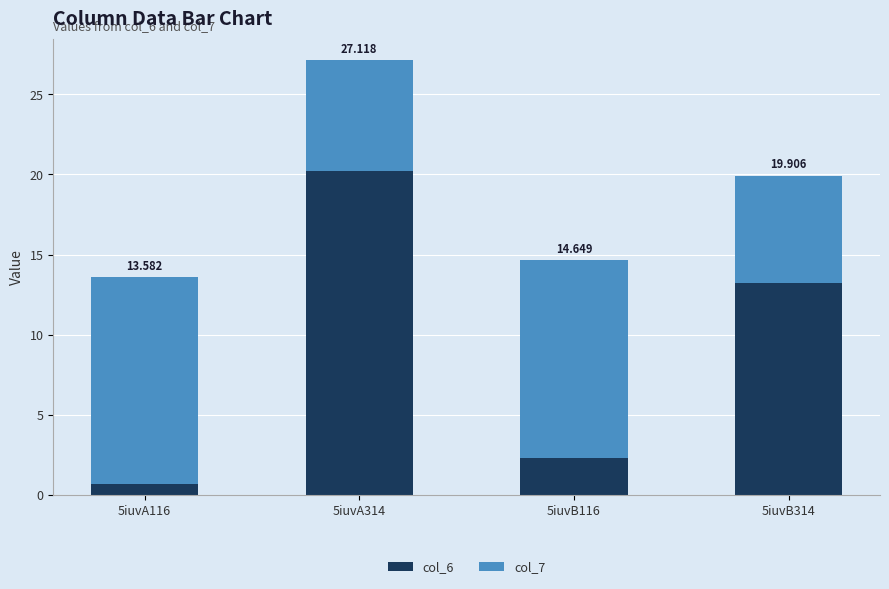

Which series has the largest total across all categories?

col_7